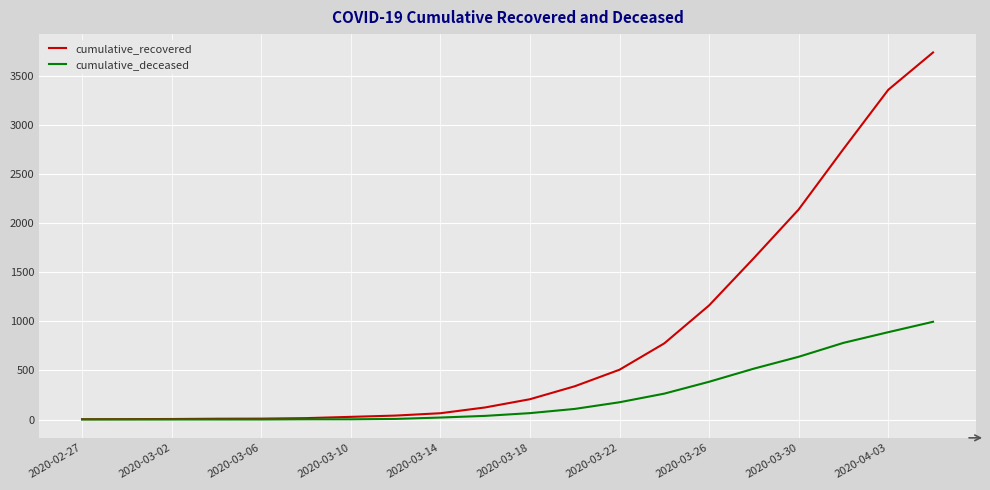

Which series has the widest spread of values?

cumulative_recovered